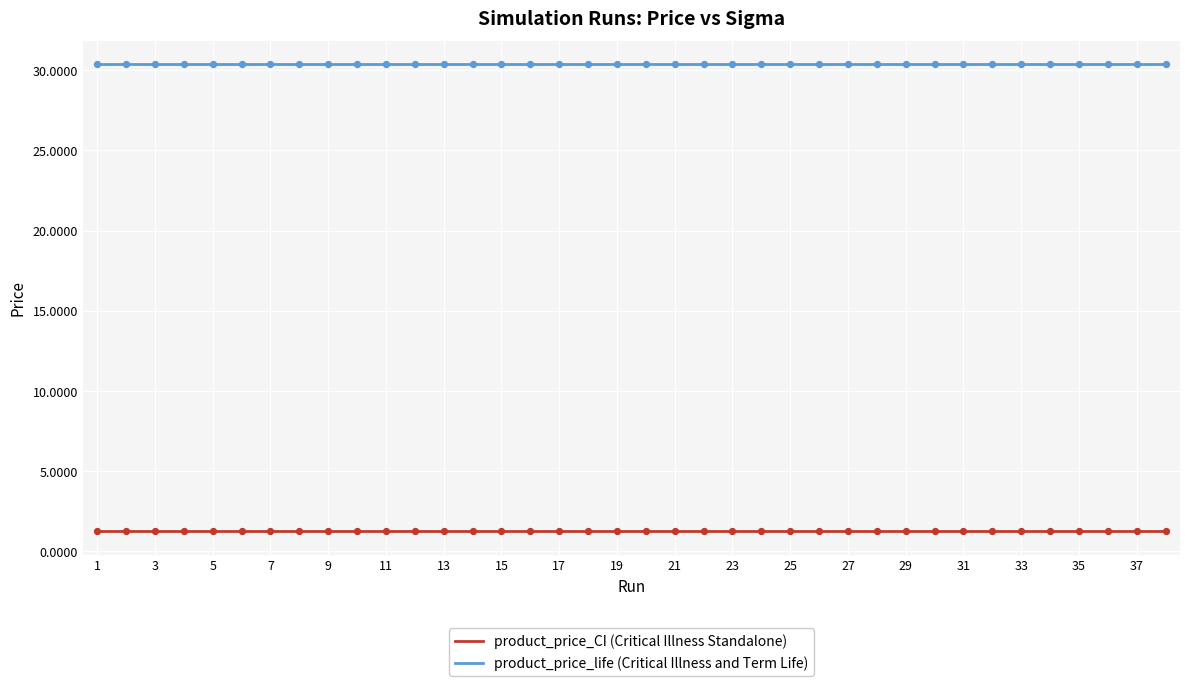

What are all the series names shown in the legend?

product_price_CI (Critical Illness Standalone), product_price_life (Critical Illness and Term Life)